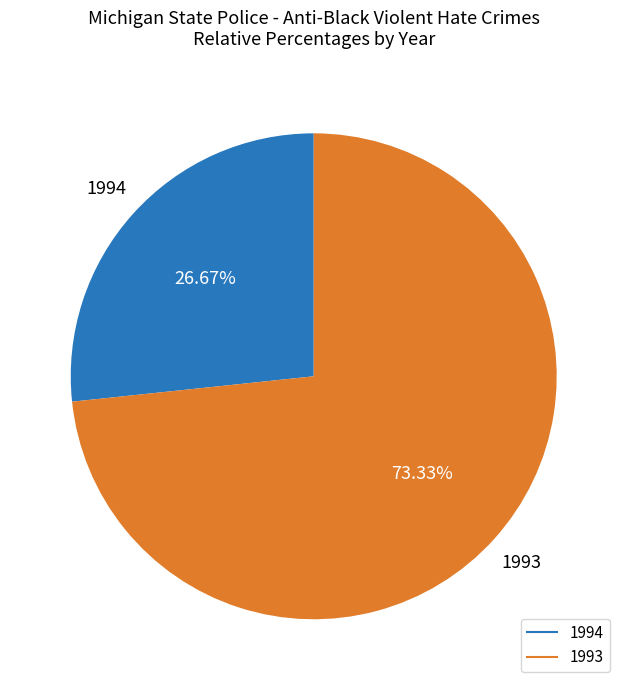

Rank the categories by value from lowest to highest.

1994, 1993